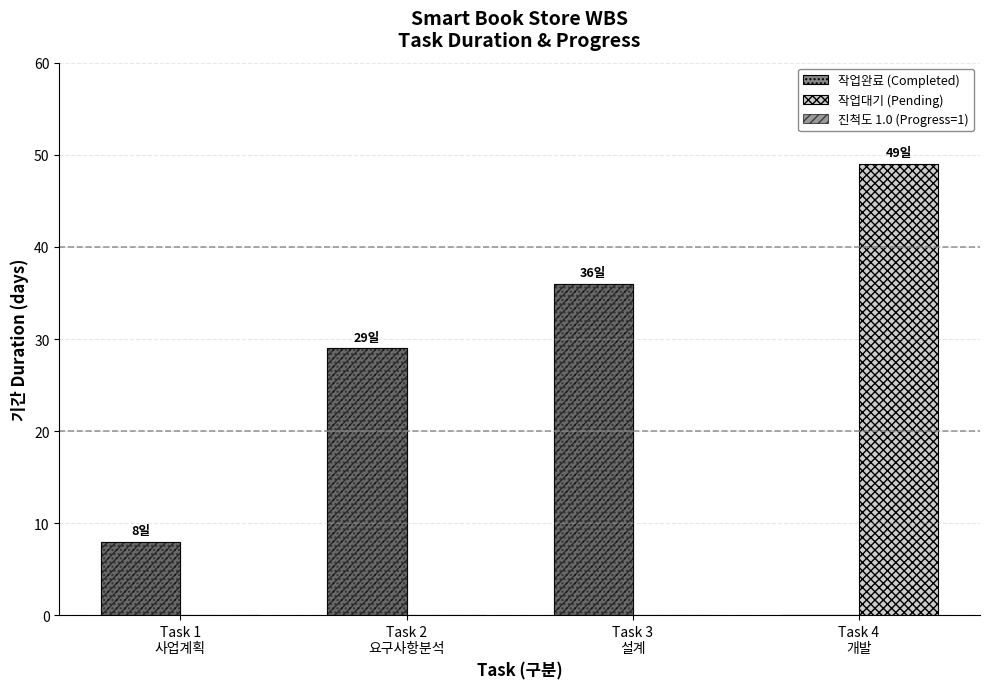

Is it true that 진척도 1.0 (Progress=1) equals 3 at Task 1
사업계획?

False